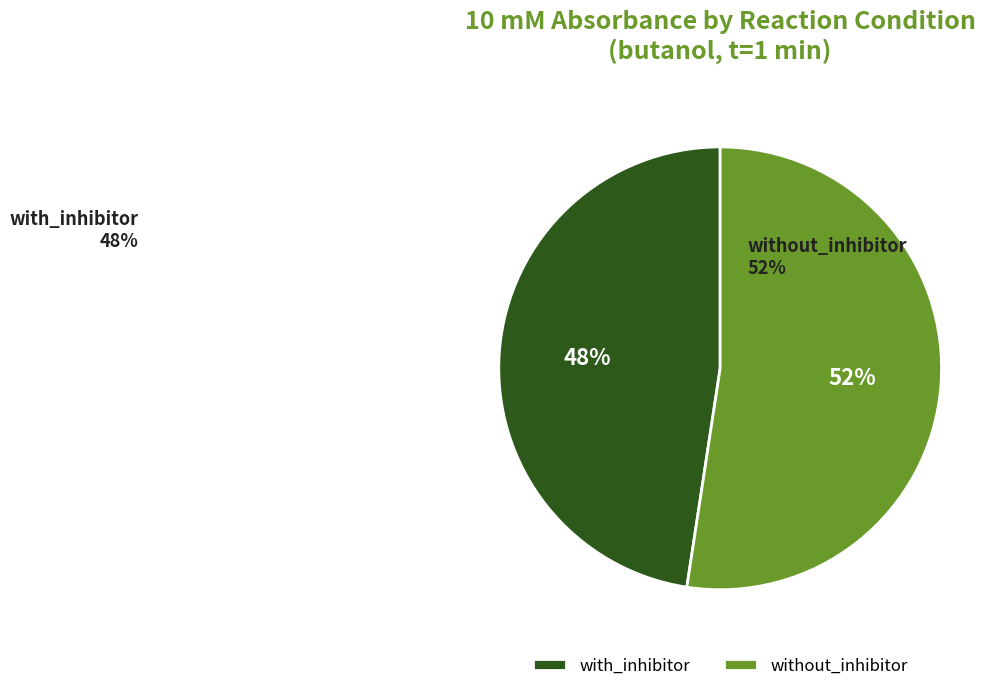

Is it true that without_inhibitor is 52% of the pie?

True